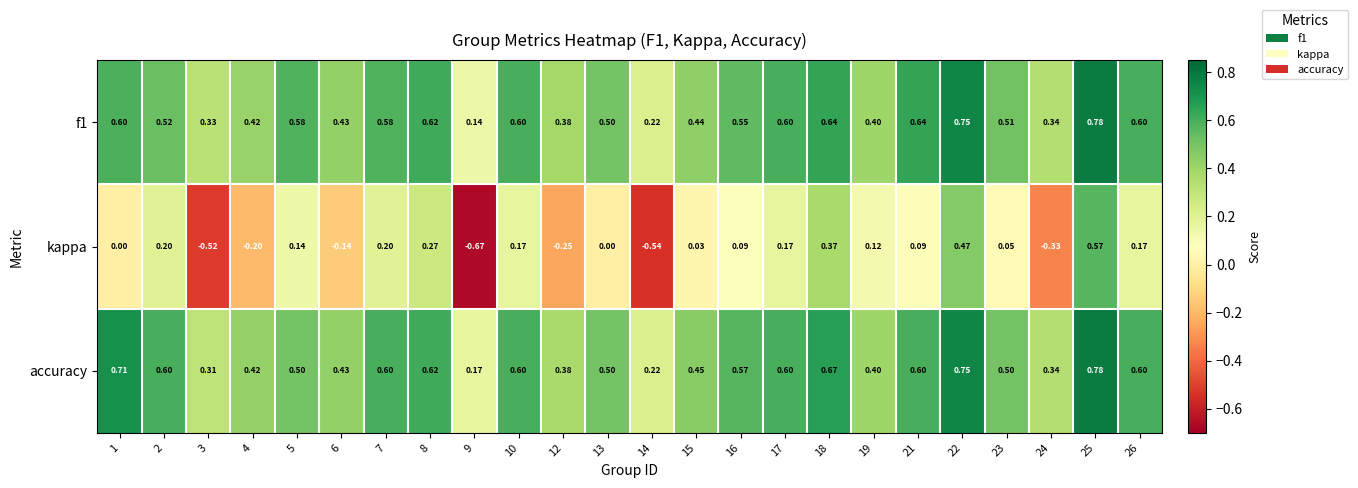

What is the total value across all series at 15?

0.9